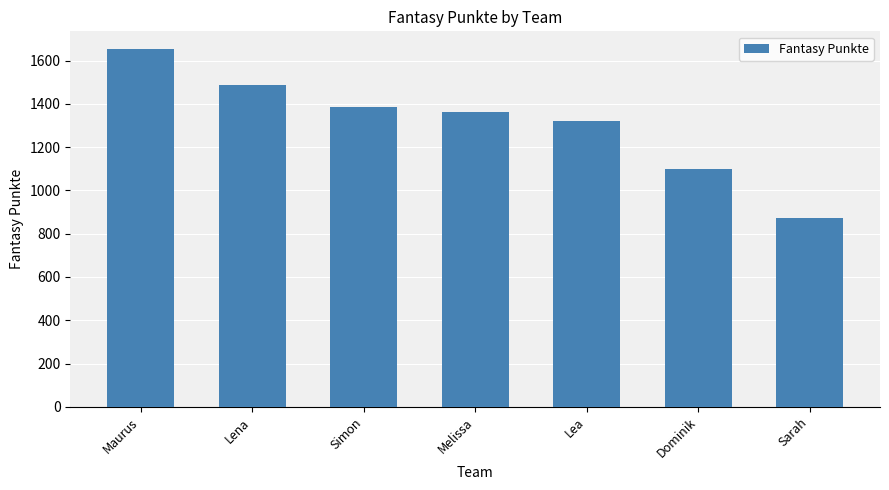

What is the label of the 5th bar from the left?

Lea